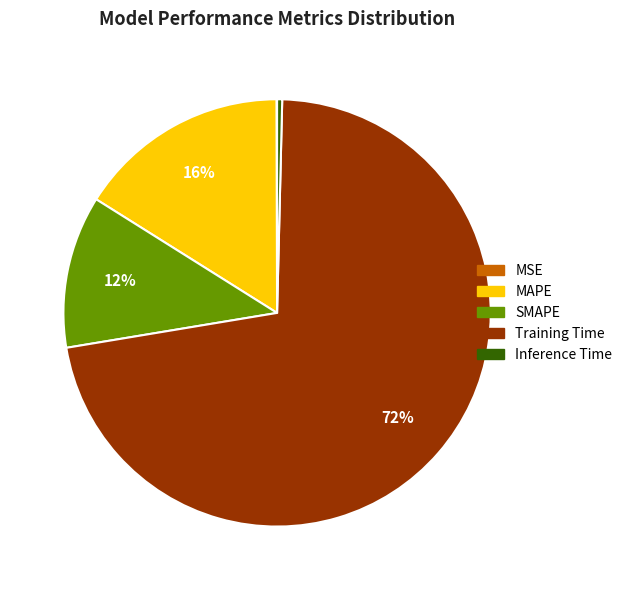

To the nearest percent, what is the combined percentage of MAPE and Training Time?

88%